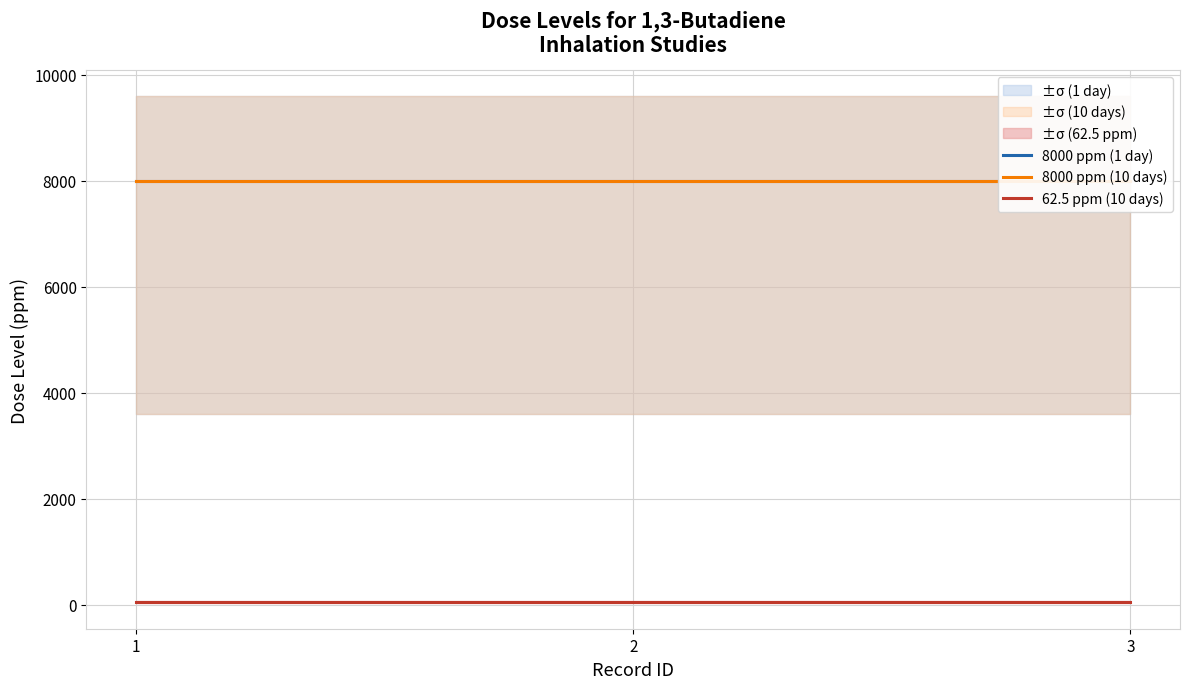

Count the number of data series in this chart.

3